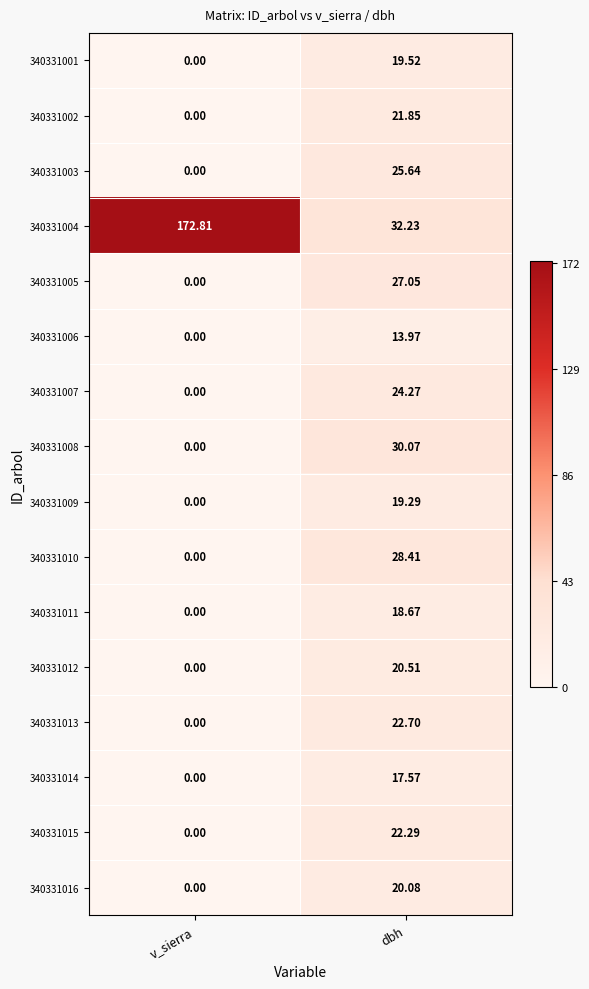

Between v_sierra and dbh, which series saw the biggest shift?

340331004